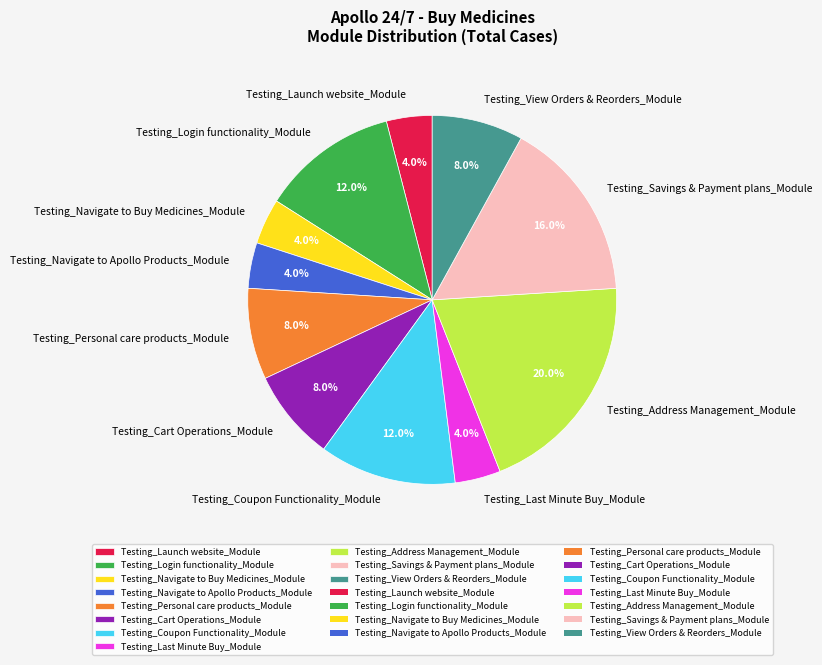

True or false: Testing_Personal care products_Module accounts for 8% of the total.

True